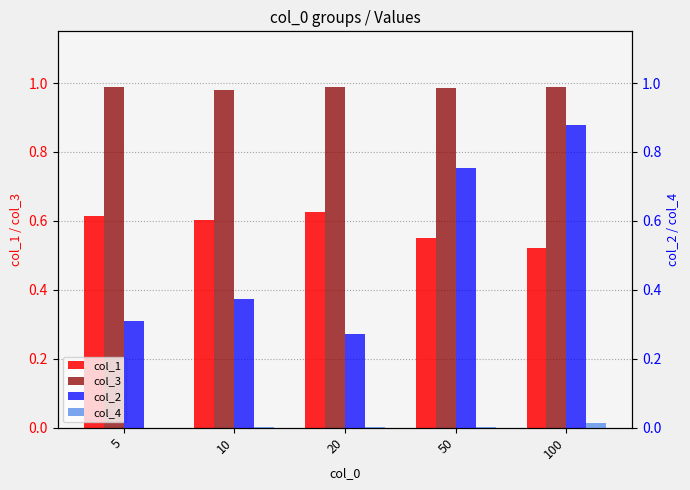

Reading right to left, list all the values displayed in this chart.

col_1: 100=0.5	50=0.6	20=0.6	10=0.6	5=0.6
col_3: 100=1.0	50=1.0	20=1.0	10=1.0	5=1.0
col_2: 100=0.9	50=0.8	20=0.3	10=0.4	5=0.3
col_4: 100=0.0	50=0.0	20=0.0	10=0.0	5=0.0